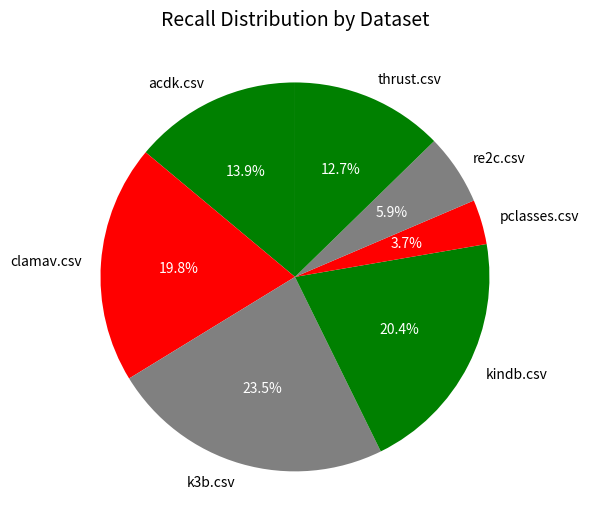

To the nearest percent, what is the combined percentage of clamav.csv and thrust.csv?

33%